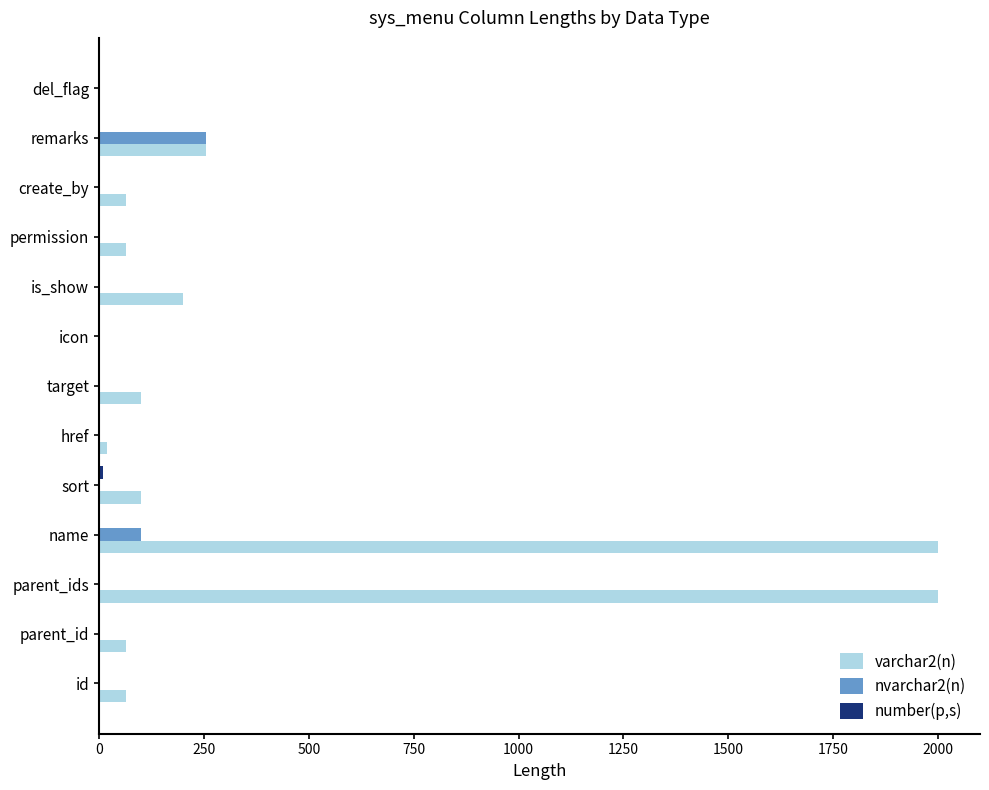

Between parent_id and parent_ids, which series saw the biggest shift?

varchar2(n)